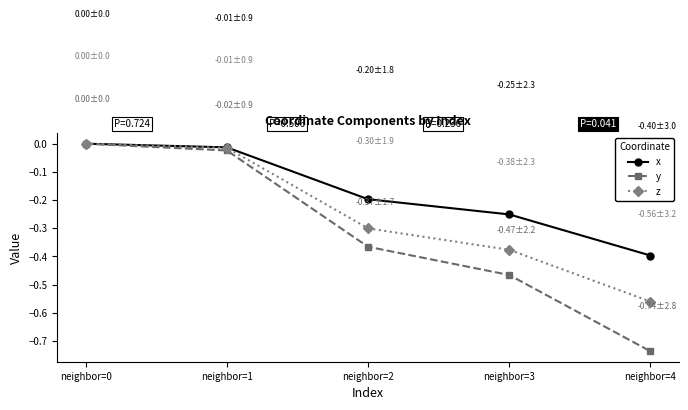

Rank the series by their average value, from lowest to highest.

y, z, x